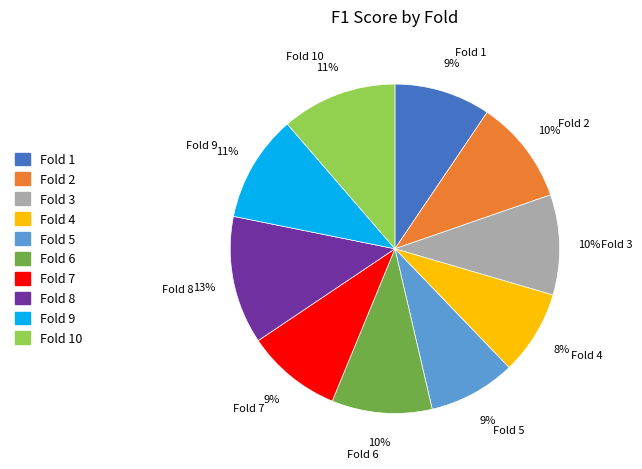

What percentage is the Fold 2 slice, to the nearest percent?

10%